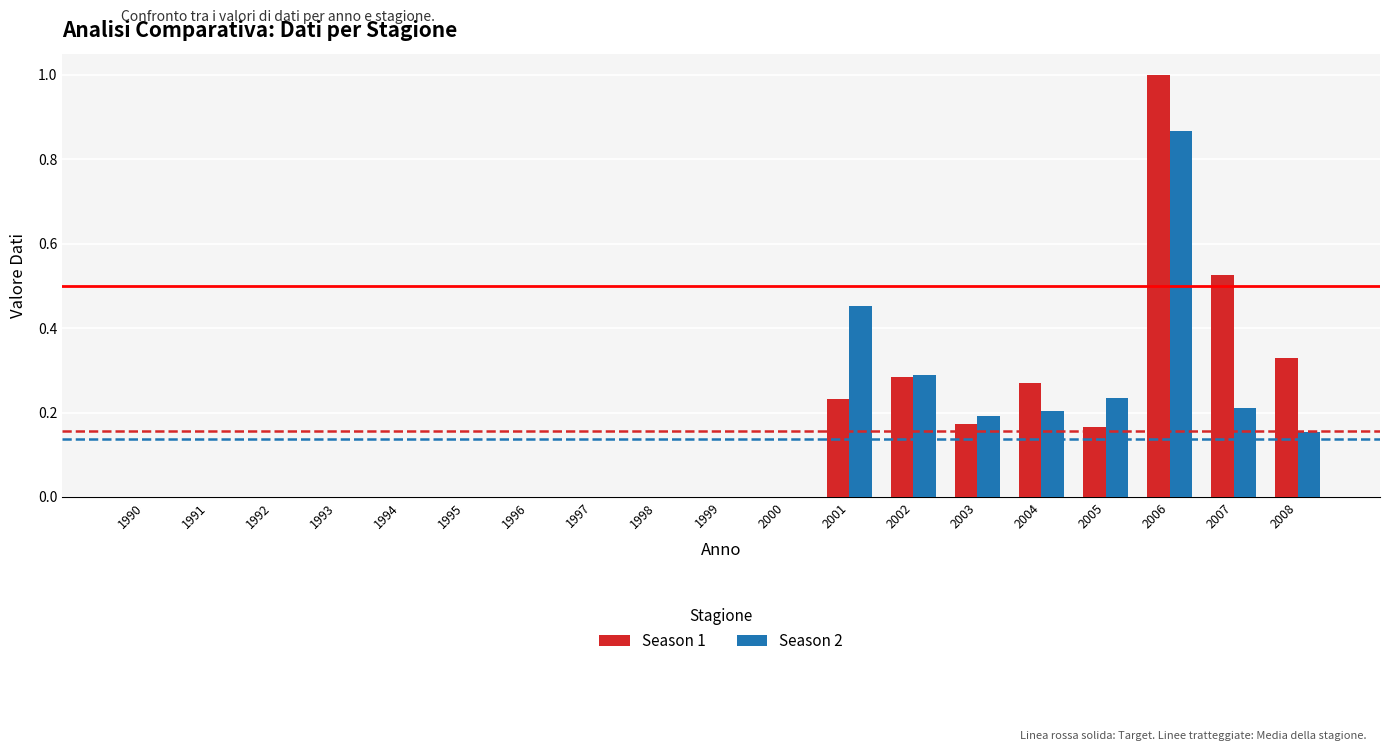

True or false: Season 1 has a value of -0.4 at 1996.

False